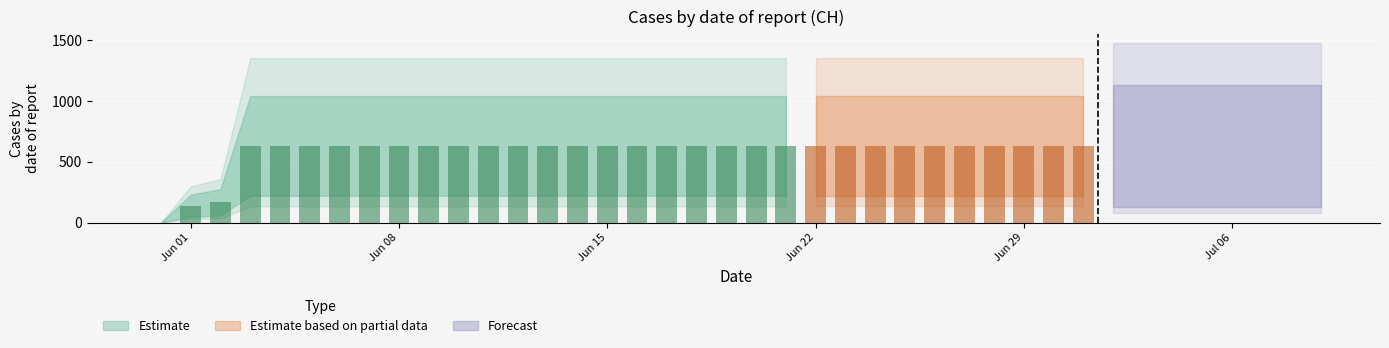

List the labels in order of value, largest first.

2020-06-03, 2020-06-04, 2020-06-05, 2020-06-06, 2020-06-07, 2020-06-08, 2020-06-09, 2020-06-10, 2020-06-11, 2020-06-12, 2020-06-13, 2020-06-14, 2020-06-15, 2020-06-16, 2020-06-17, 2020-06-18, 2020-06-19, 2020-06-20, 2020-06-21, 2020-06-22, 2020-06-23, 2020-06-24, 2020-06-25, 2020-06-26, 2020-06-27, 2020-06-28, 2020-06-29, 2020-06-30, 2020-07-01, 2020-07-02, 2020-07-03, 2020-07-04, 2020-07-05, 2020-07-06, 2020-07-07, 2020-07-08, 2020-07-09, 2020-06-02, 2020-06-01, 2020-05-31